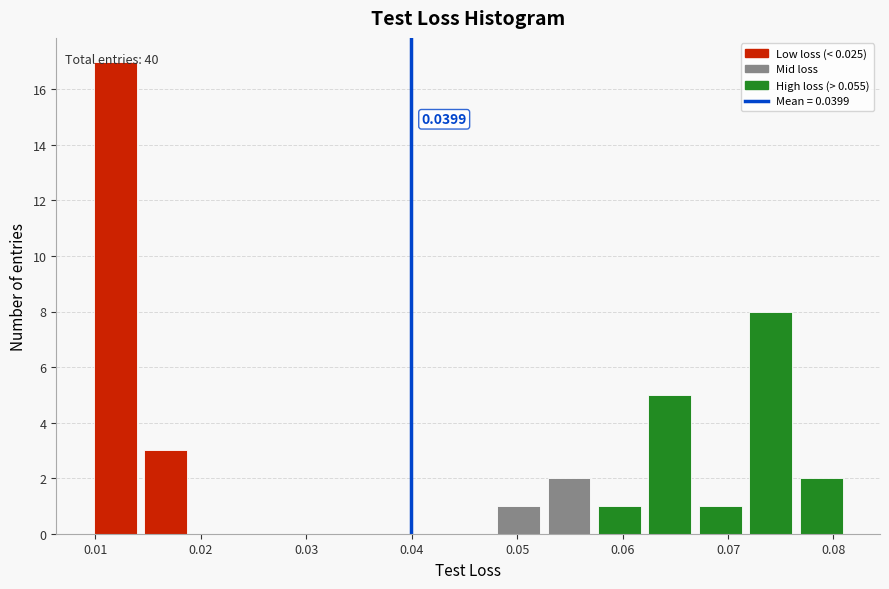

Which range on the x-axis has the tallest bar?

0.009 to 0.014